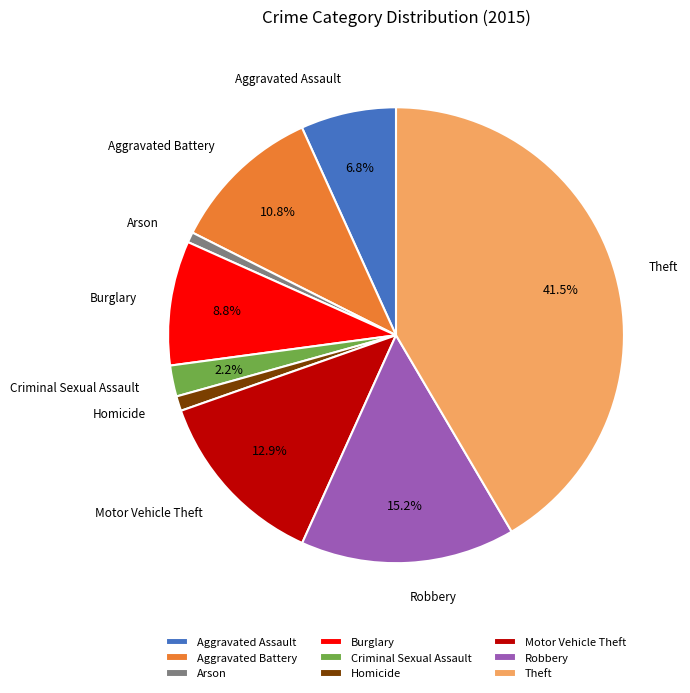

How much of the chart is everything except Motor Vehicle Theft?

87.1%